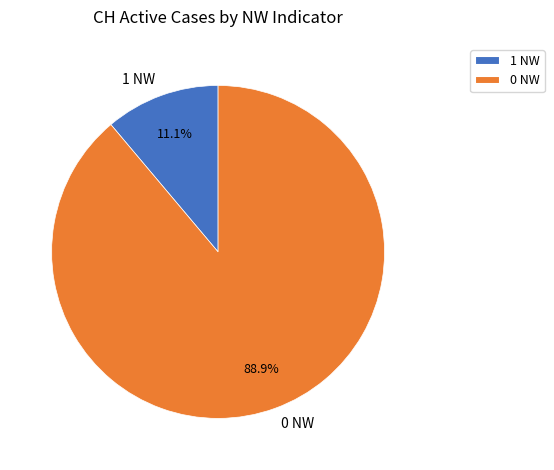

Is 1 NW the majority of the pie?

No